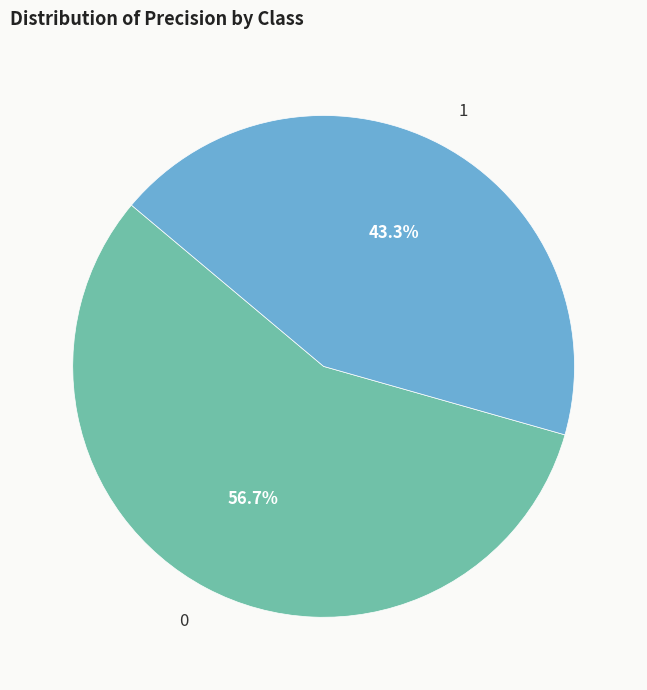

True or false: 1 accounts for 43% of the total.

True